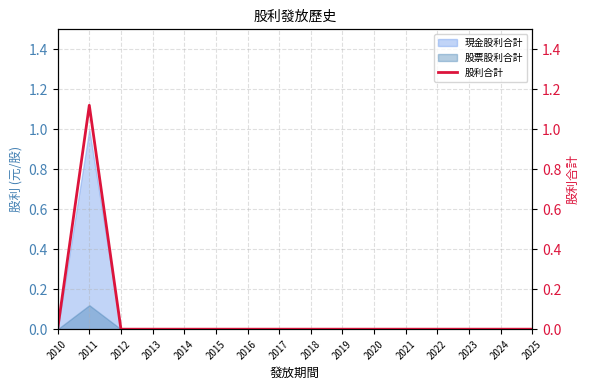

Which label corresponds to the largest value in the chart?

2011